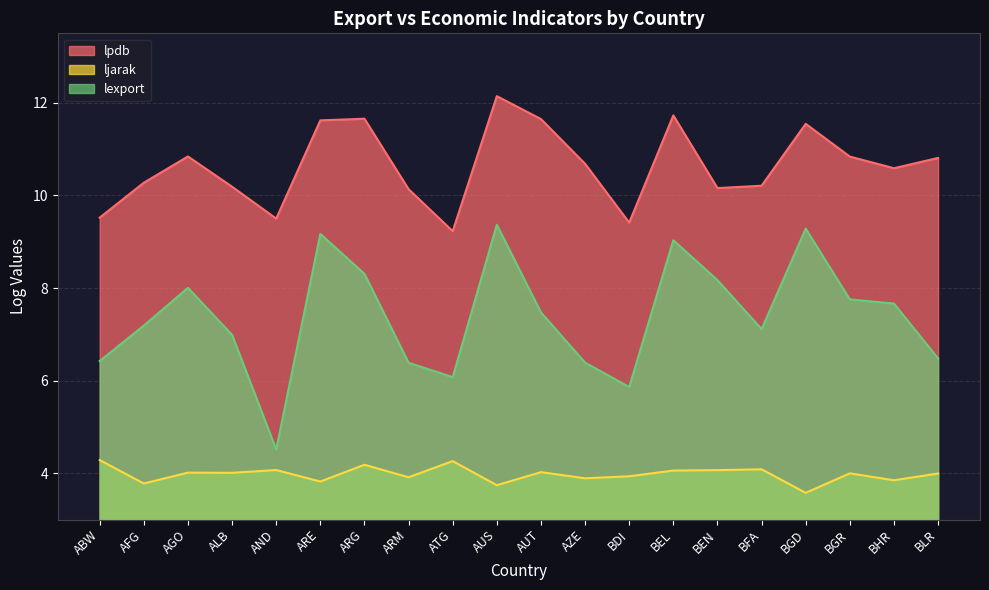

Count the number of data series in this chart.

3